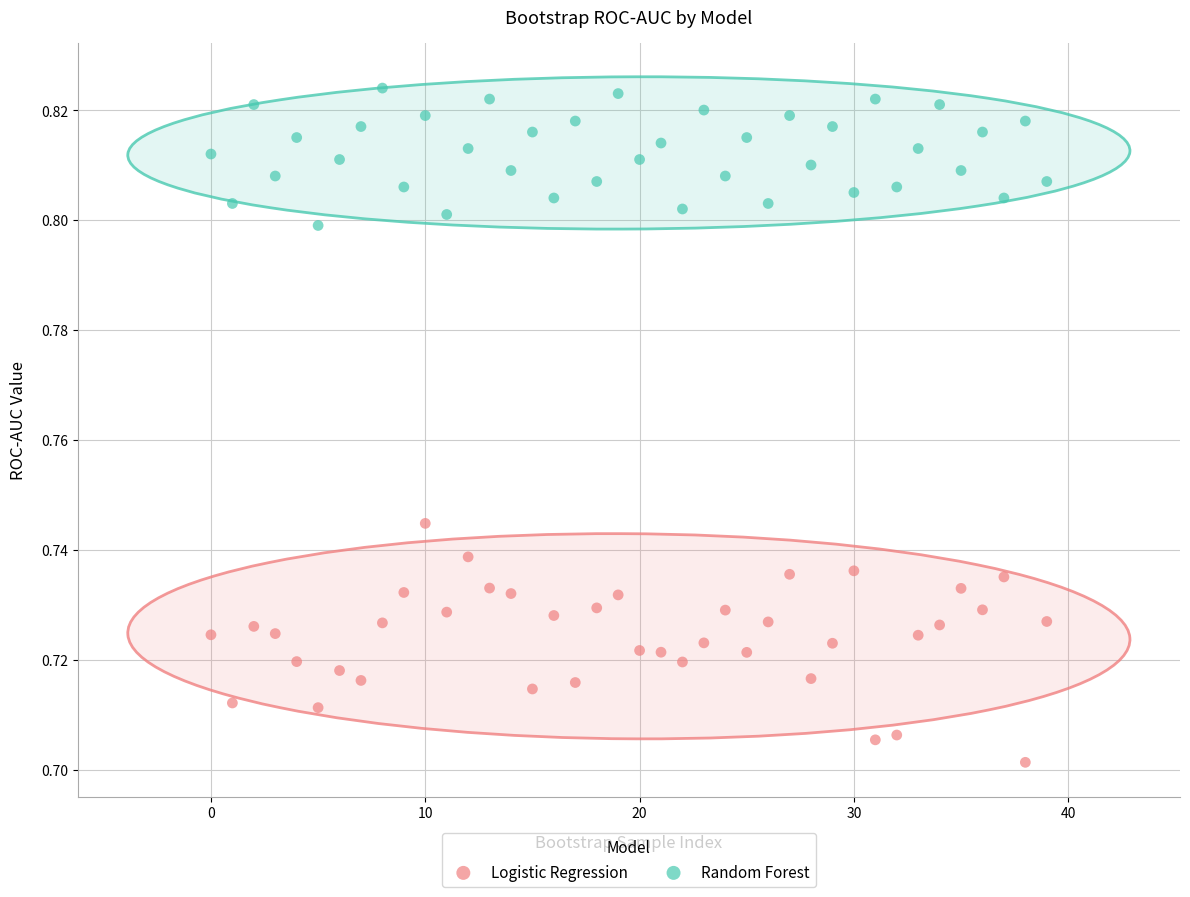

Which series reaches the minimum Y coordinate?

Logistic Regression